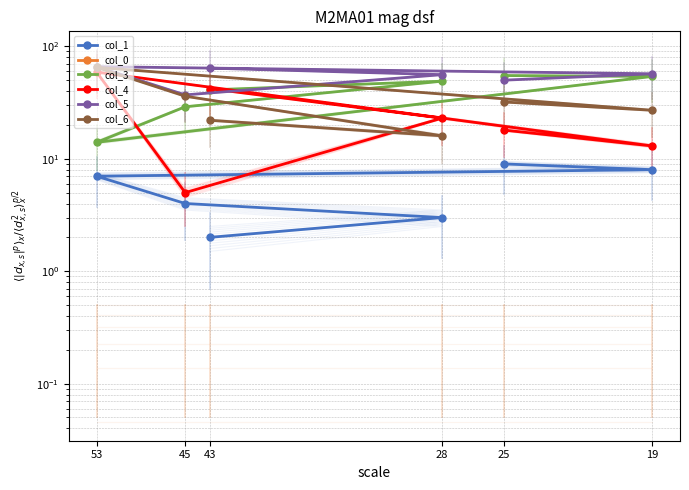

Where does the col_4 series first go above 23?

43